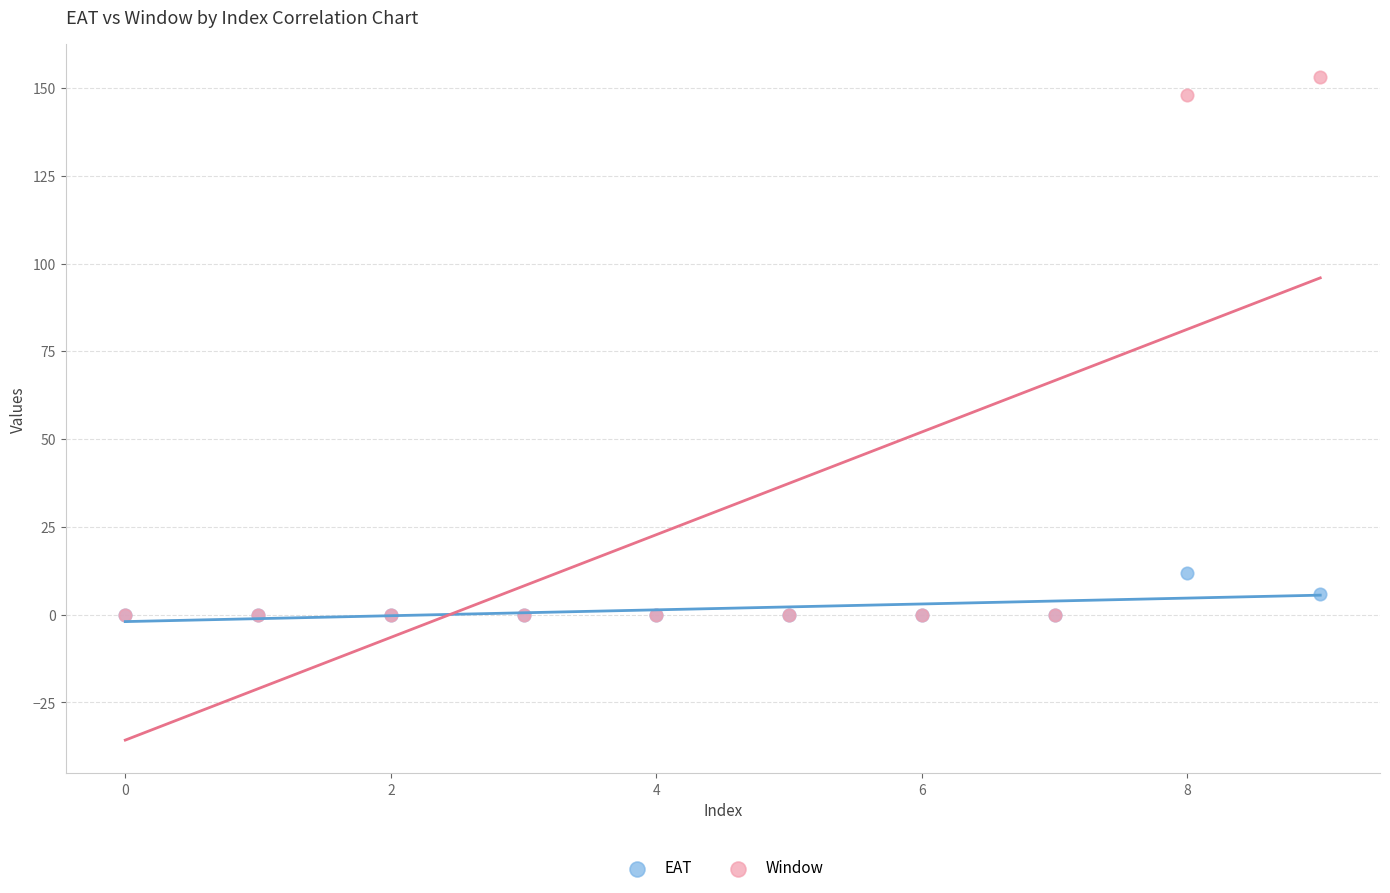

Across all series, what Y value is closest to 76?

12